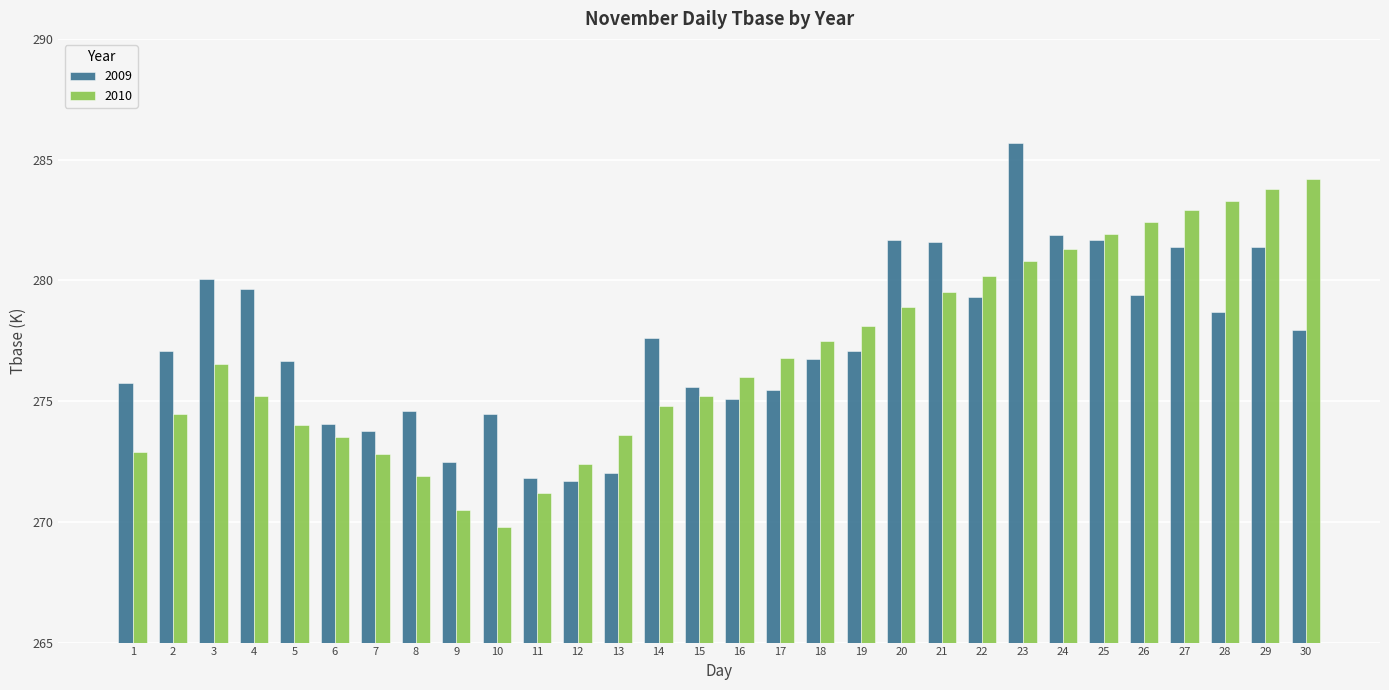

What is the minimum value for 2010?

269.8